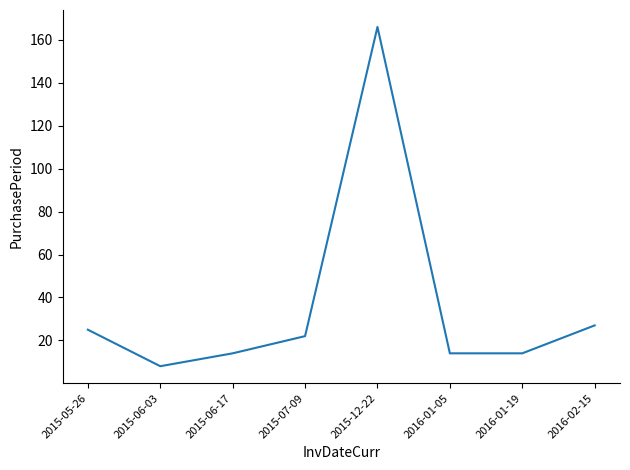

The value at 2015-07-09 is 22. True or false?

True